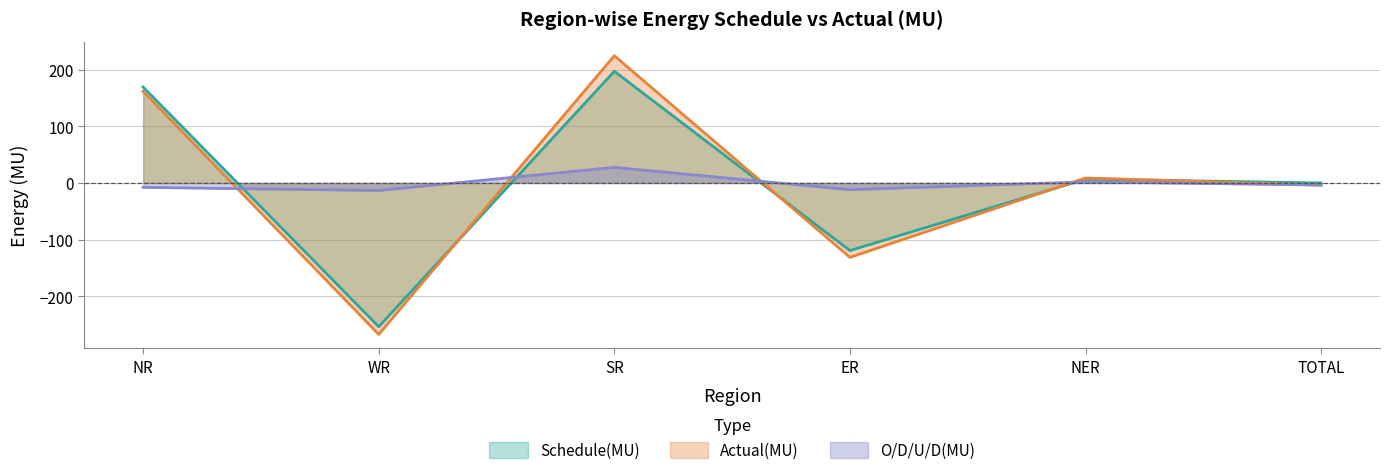

How many interior local valleys does the Schedule(MU) series have?

2